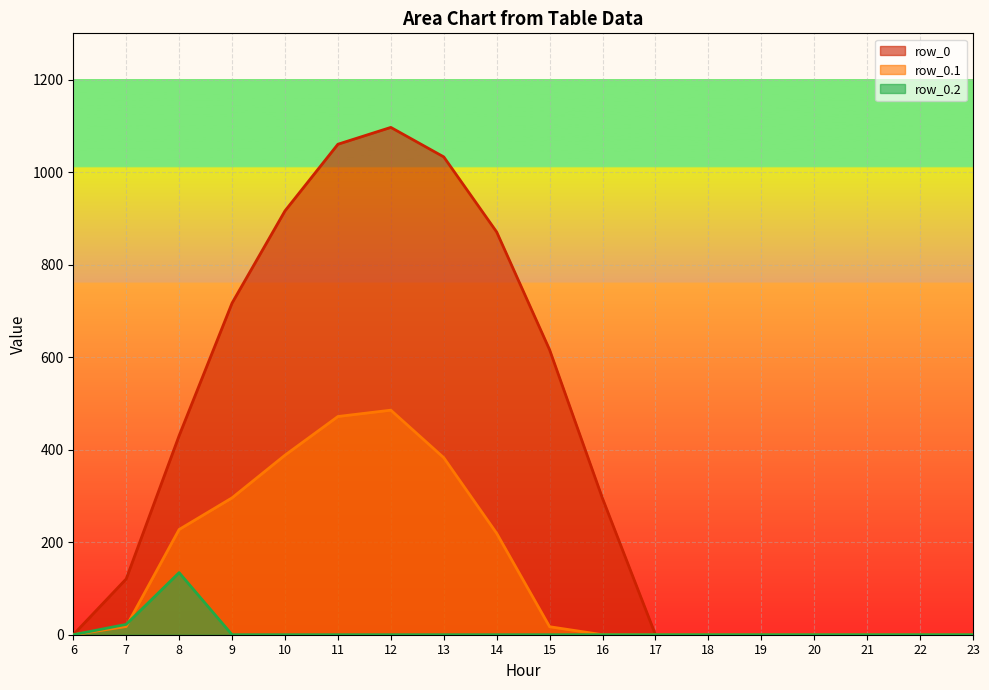

How many values in the row_0 series exceed 294?

9